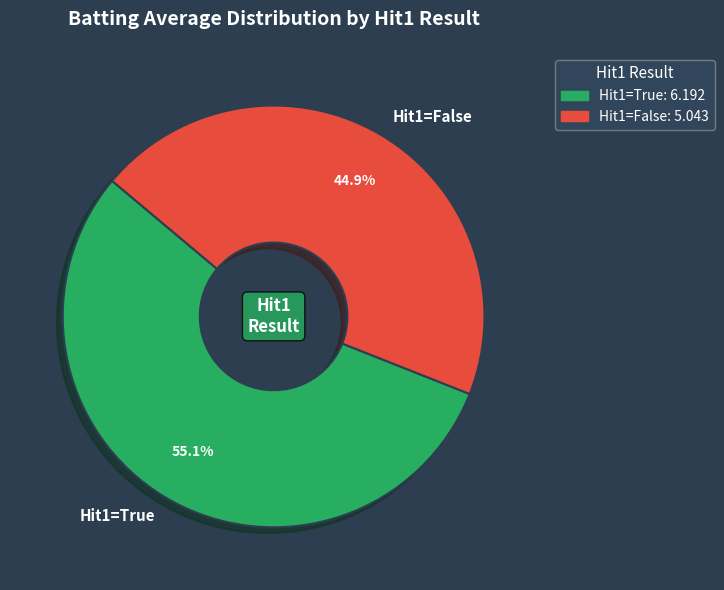

Which category accounts for the majority?

Hit1=True